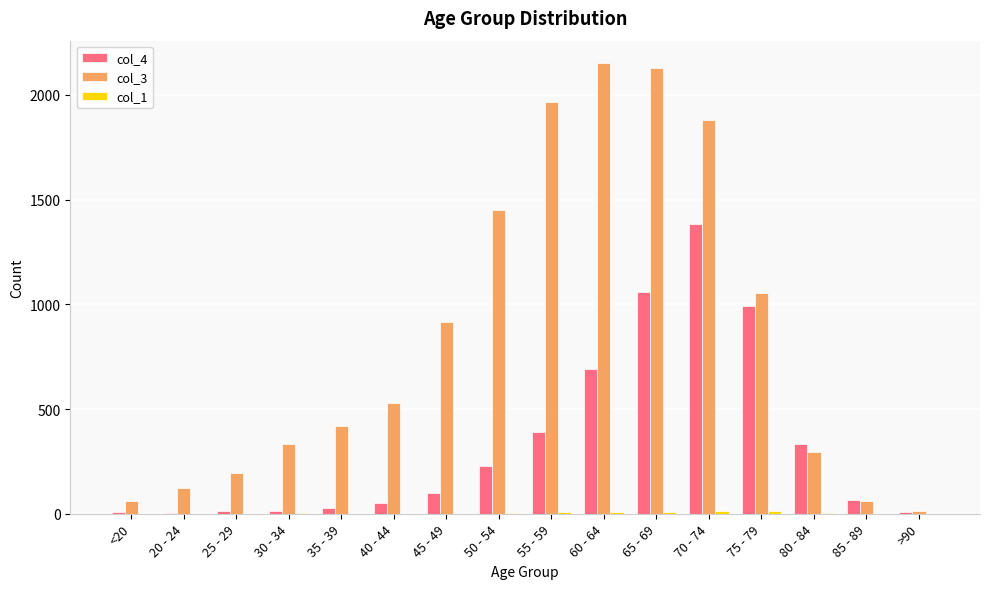

At how many categories does at least one series exceed 1027?

6